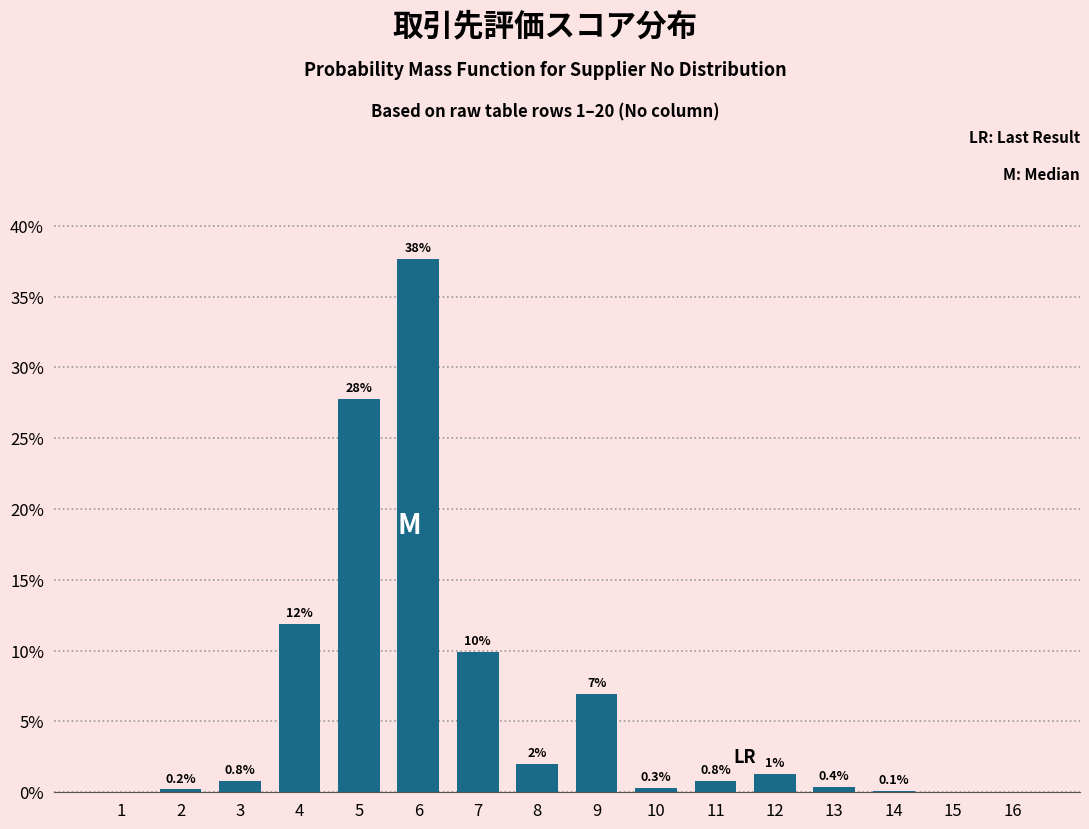

Between 2 and 5, which is larger?

5